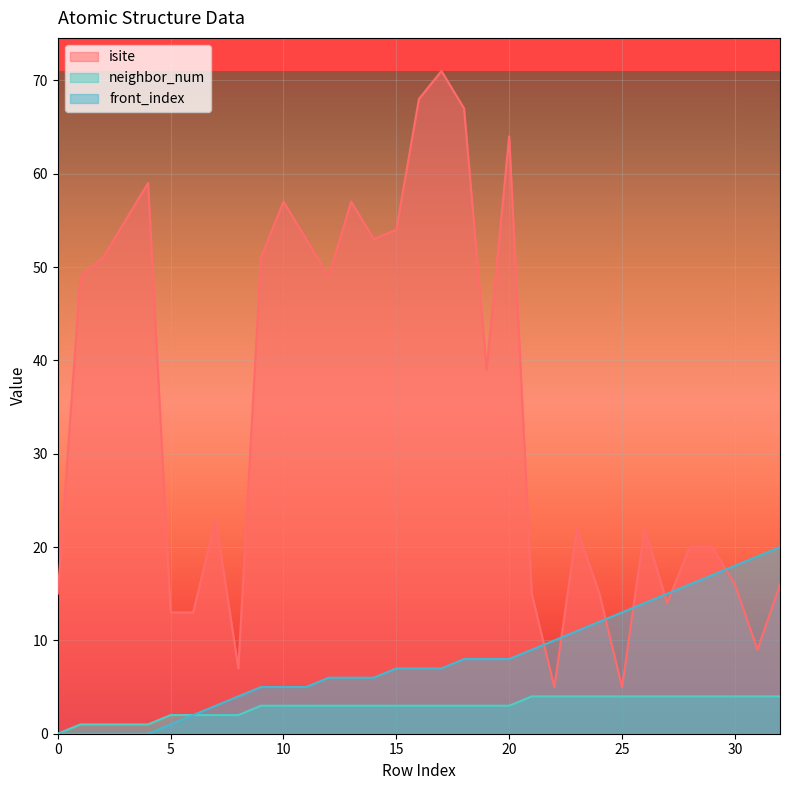

Count the number of categories in the chart.

33